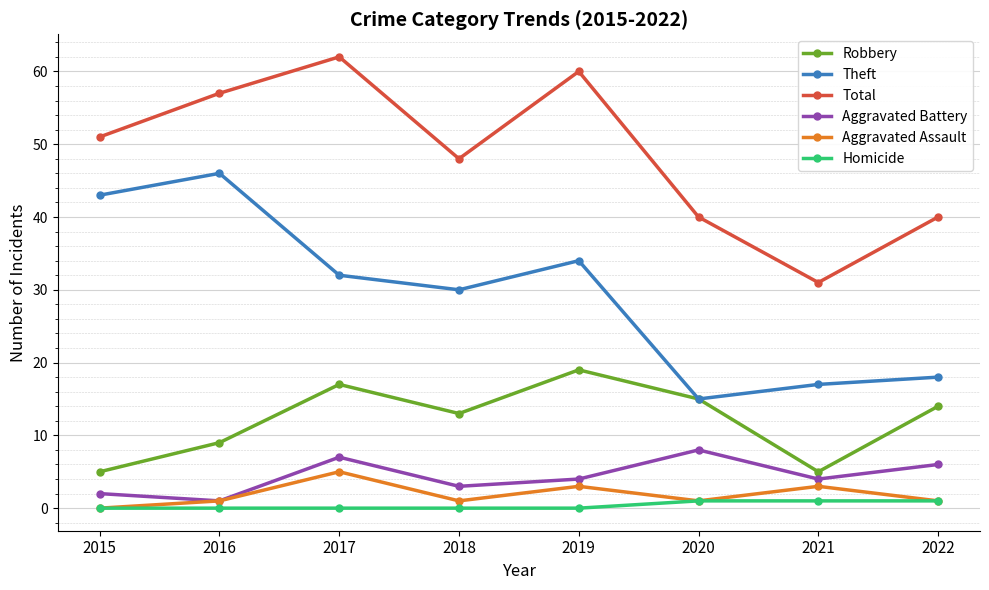

What is the greatest value displayed?

62